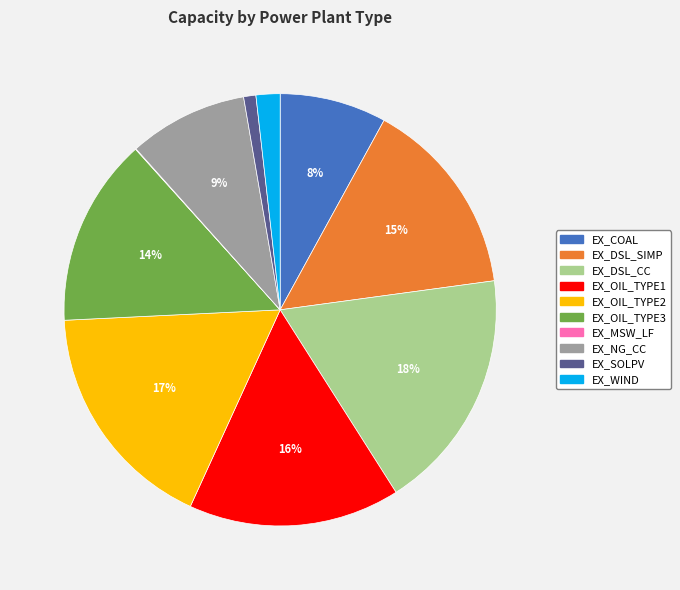

What percentage is the EX_OIL_TYPE1 slice, to the nearest percent?

16%